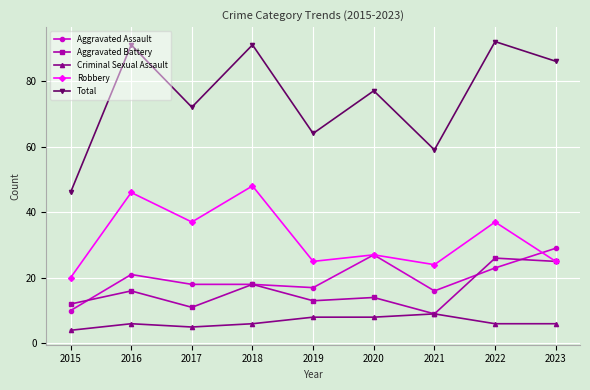

How many values in the Robbery series are below 27?

4